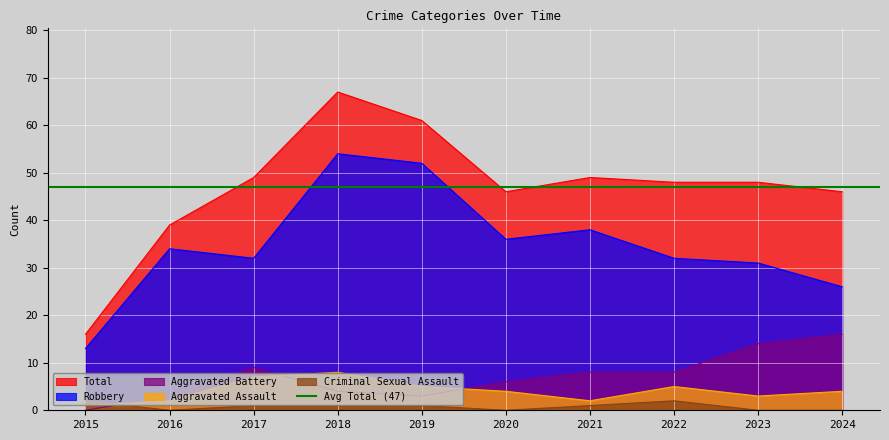

How many values in the Total series exceed 48?

4